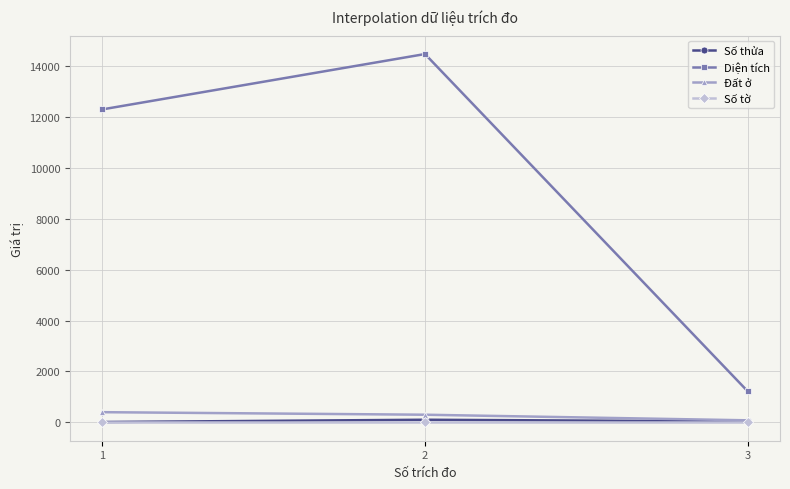

Rank the categories by Diện tích value from highest to lowest.

2, 1, 3